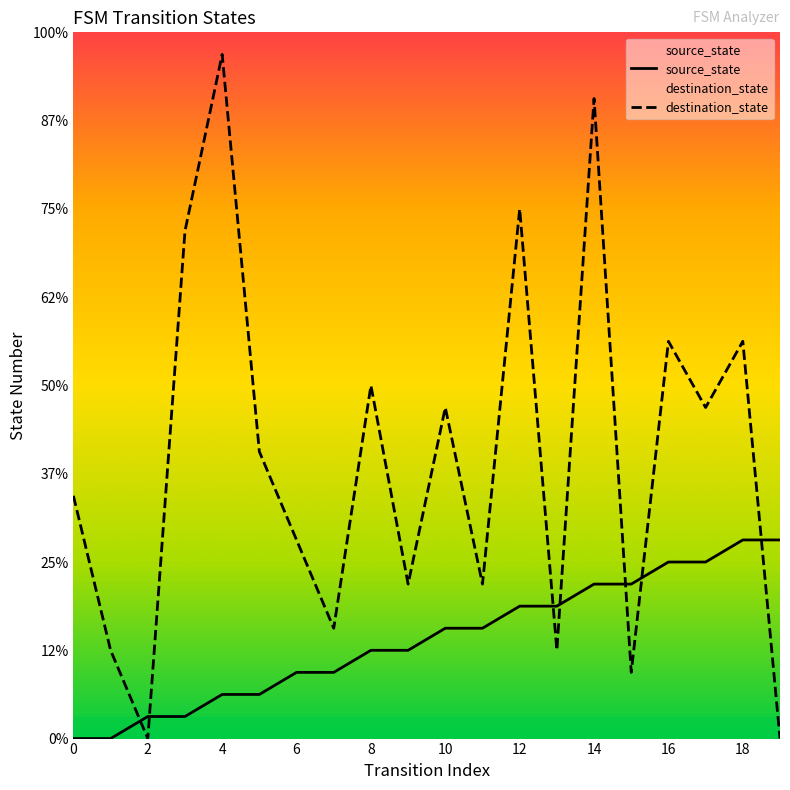

Where is destination_state nearest to the value 15?

10